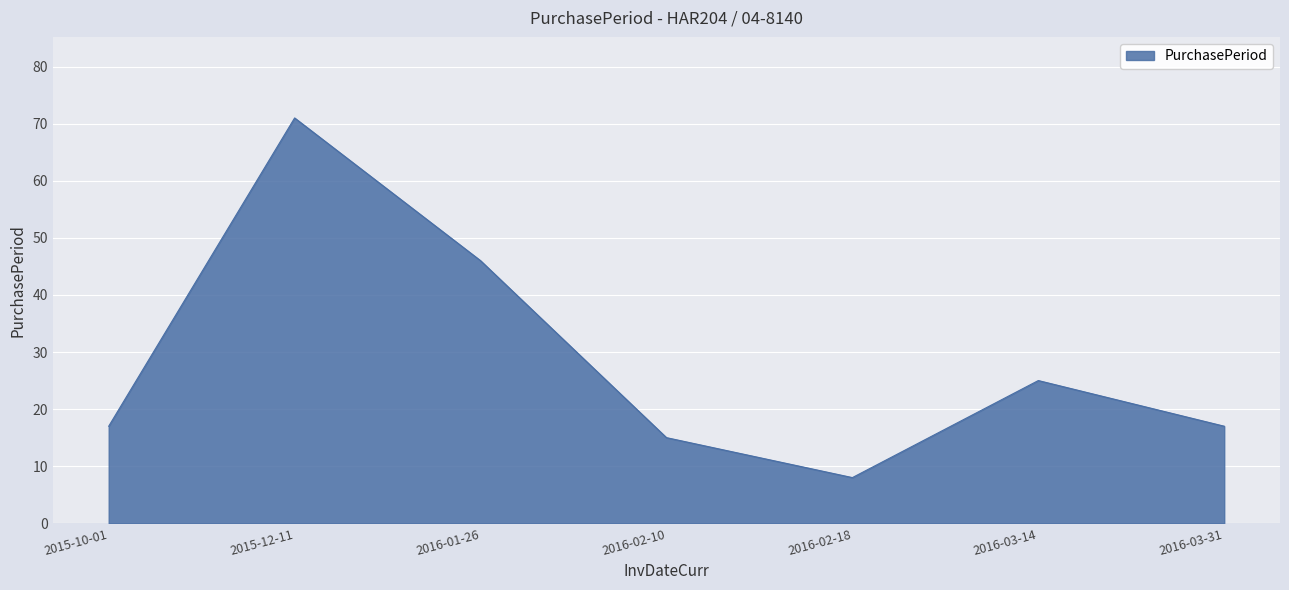

At which category does the chart reach its minimum across all series?

2016-02-18